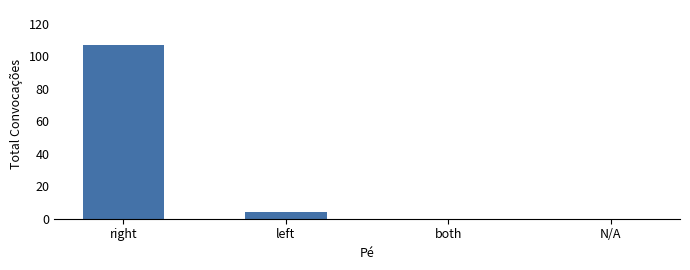

Reading right to left, what are all the values shown in this chart?

0	0	4	107